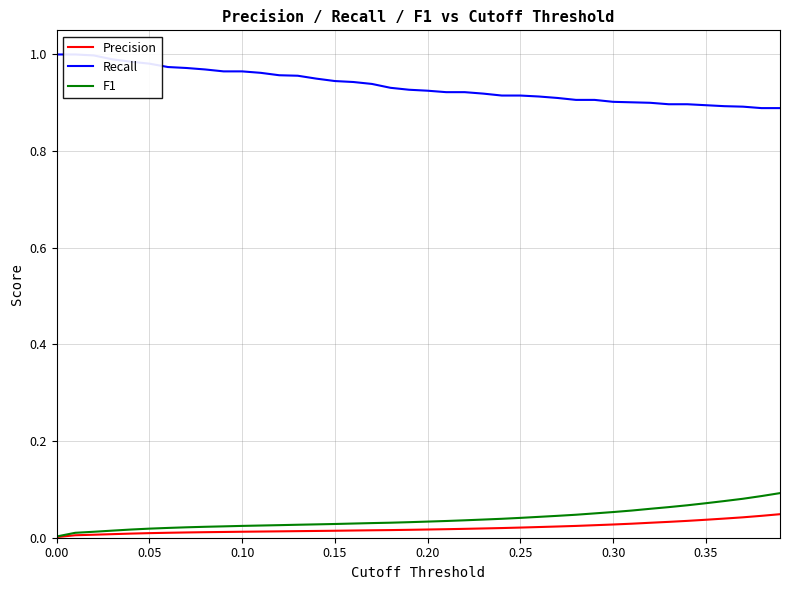

What is the label of the 6th point from the left?

0.05